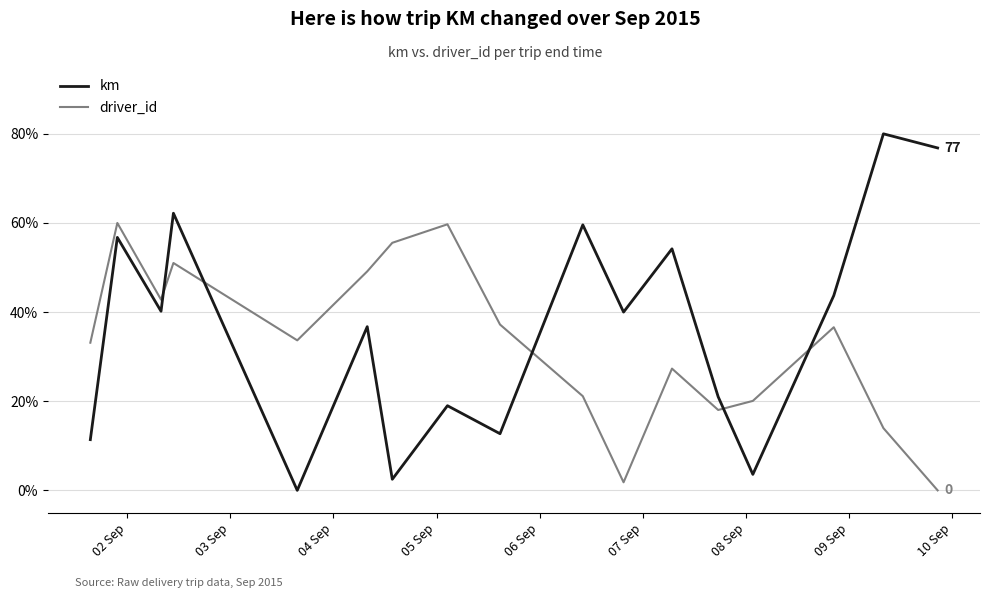

What is the difference between the second highest and minimum values in the km series?

76.8